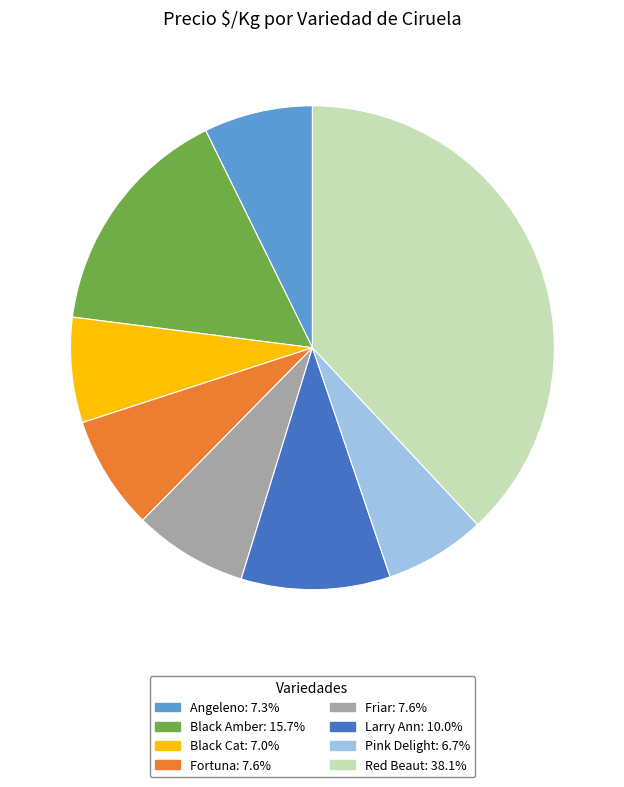

Combined, do Fortuna and Larry Ann account for over 50%?

No